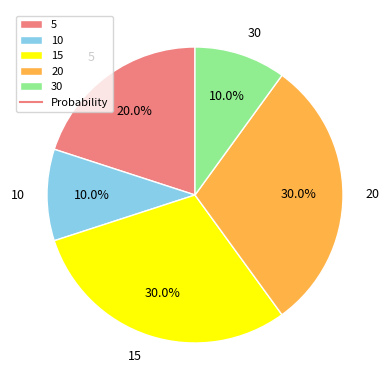

What portion of the pie excludes 5?

80.0%